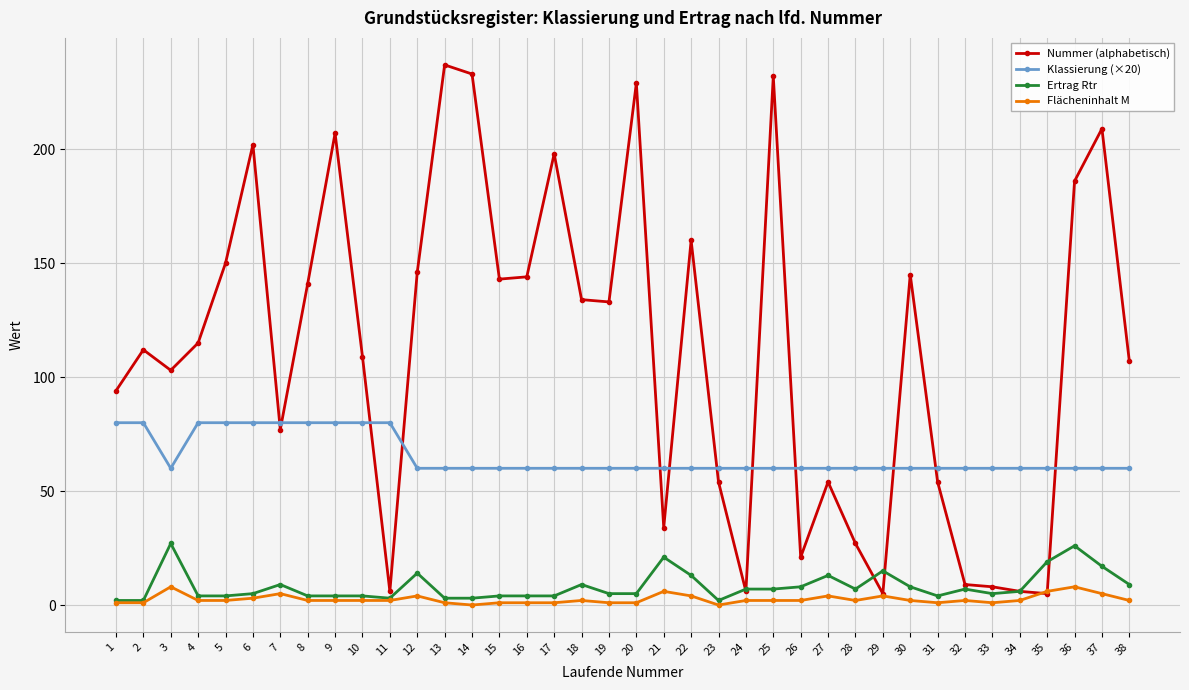

What is the average value of the Klassierung (×20) series?

65